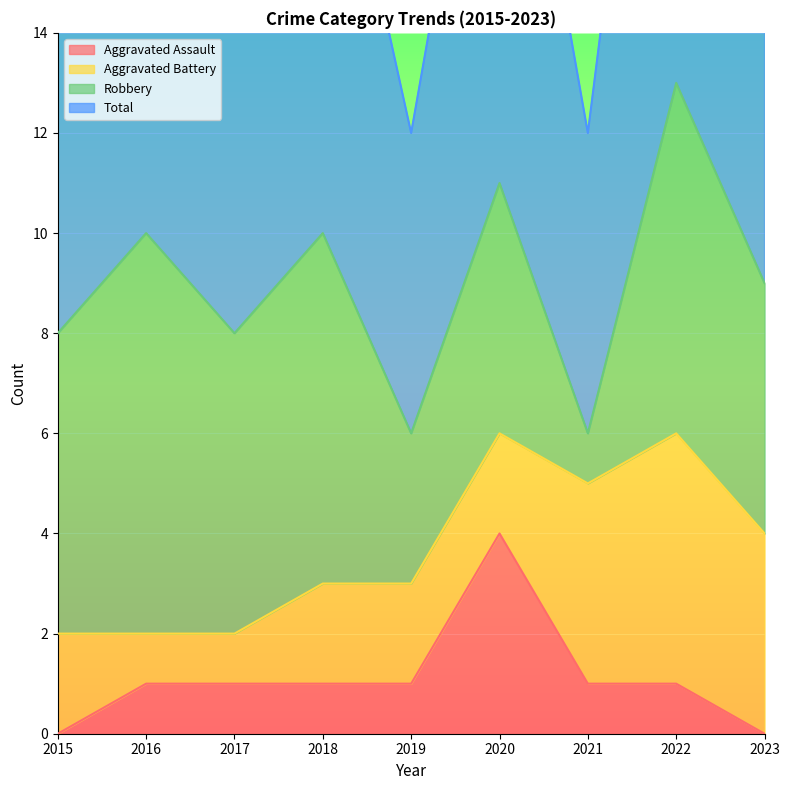

The Aggravated Assault series shows 4 at 2020. True or false?

True